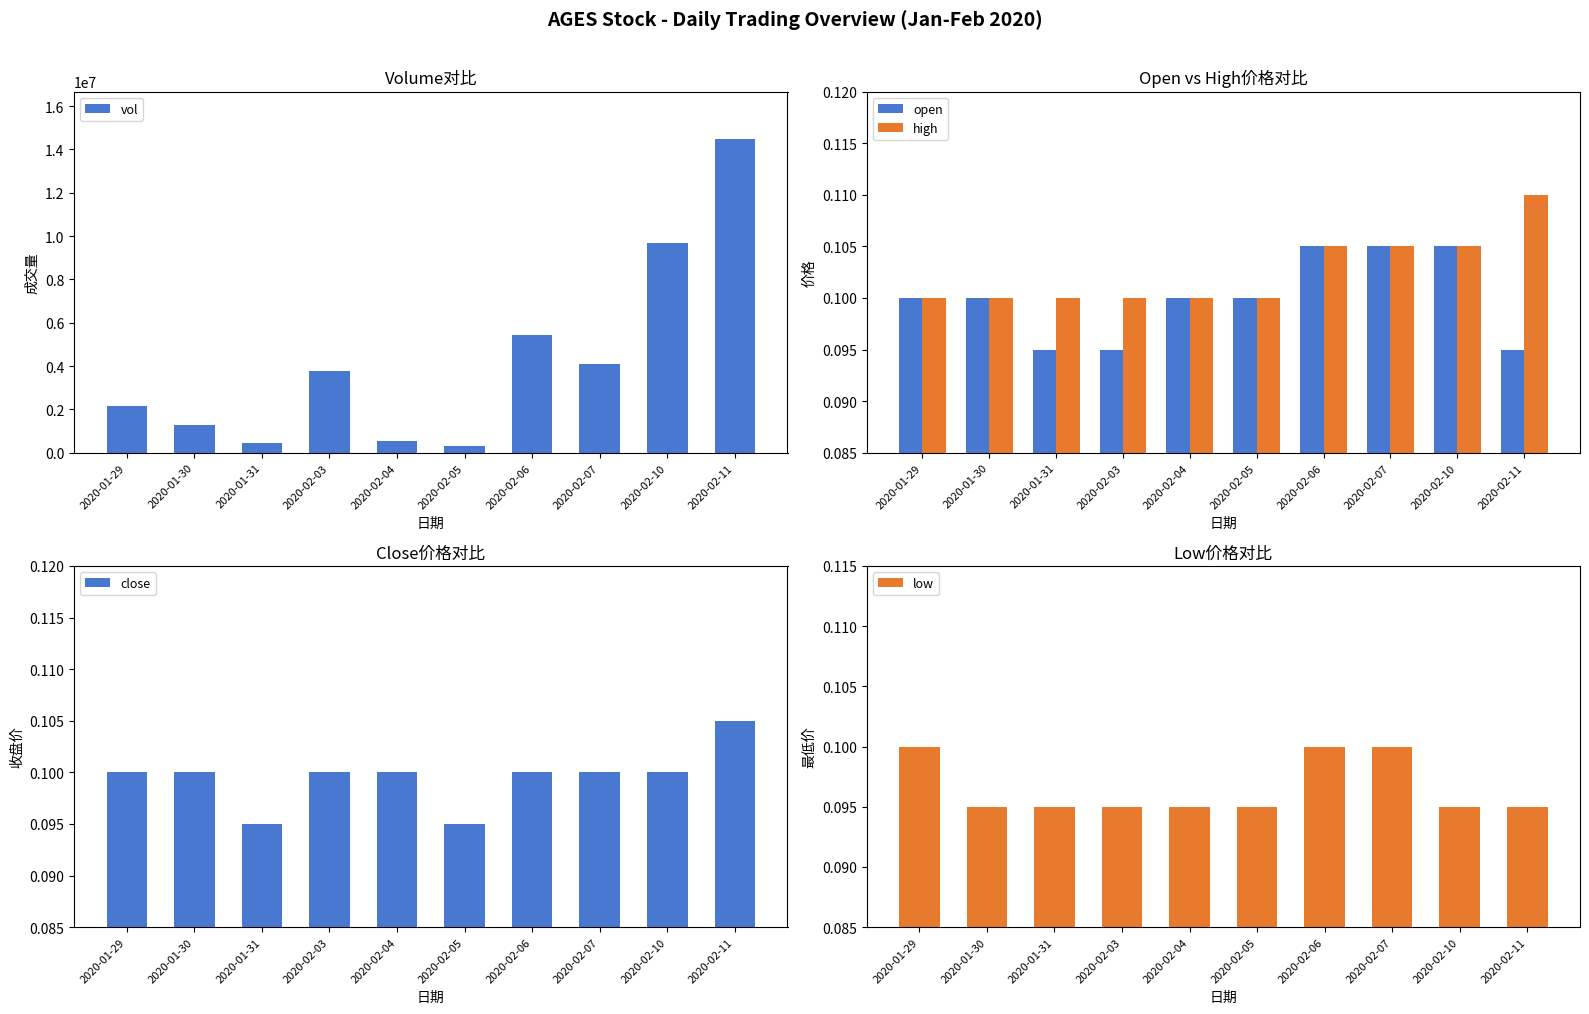

Which category has the highest value in the open series?

2020-02-06